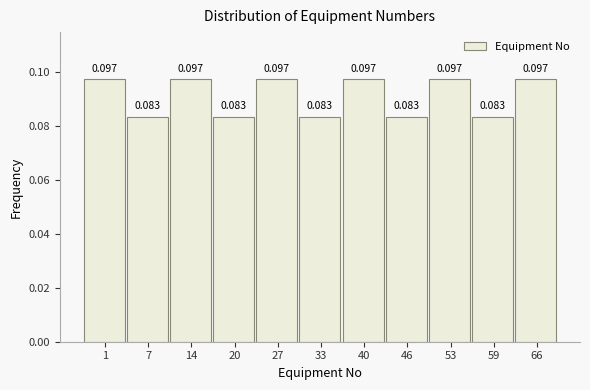

Does the chart contain any negative values?

No